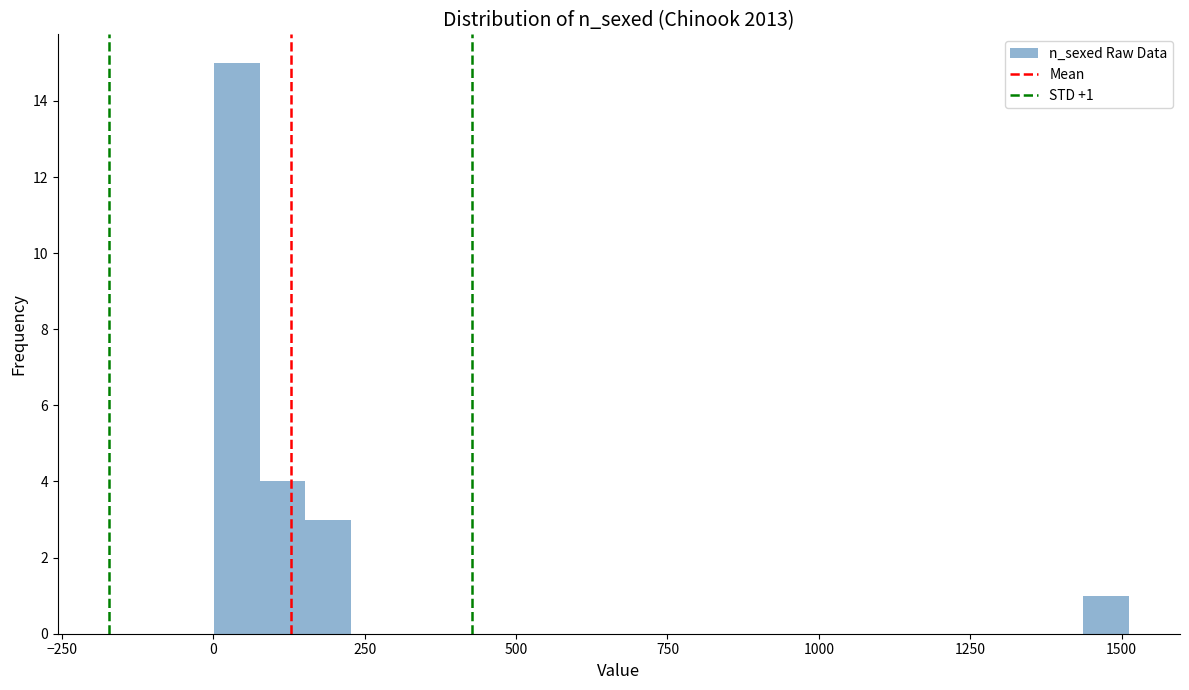

Around what value on the x-axis is the tallest bar? Give the approximate position of its centre, as read against the axis.

50